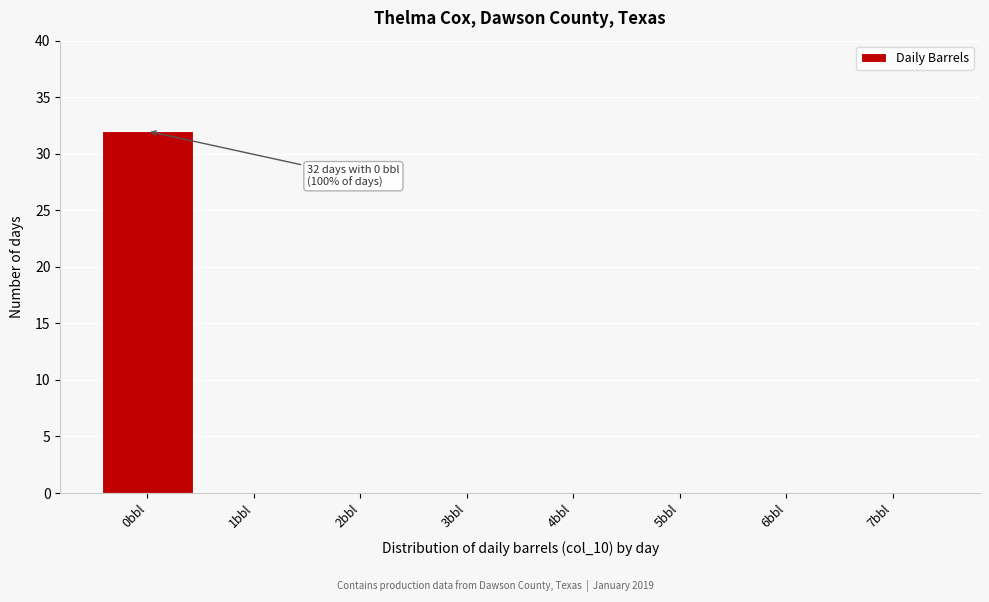

Which range on the x-axis has the tallest bar?

-0.5 to 0.5